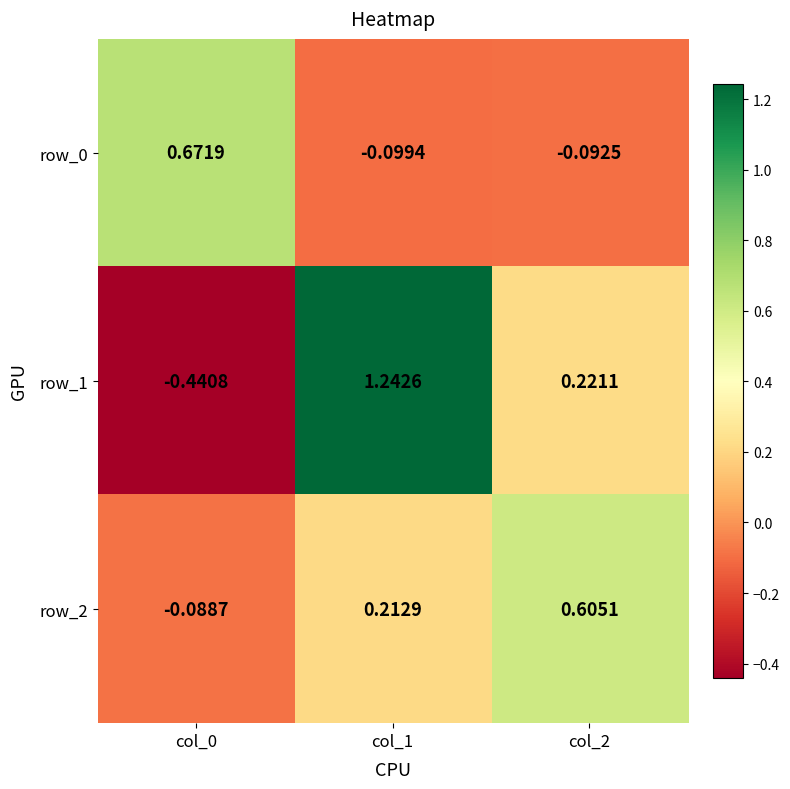

Is the value of row_1 at col_1 greater than the value of row_2 at col_1?

Yes